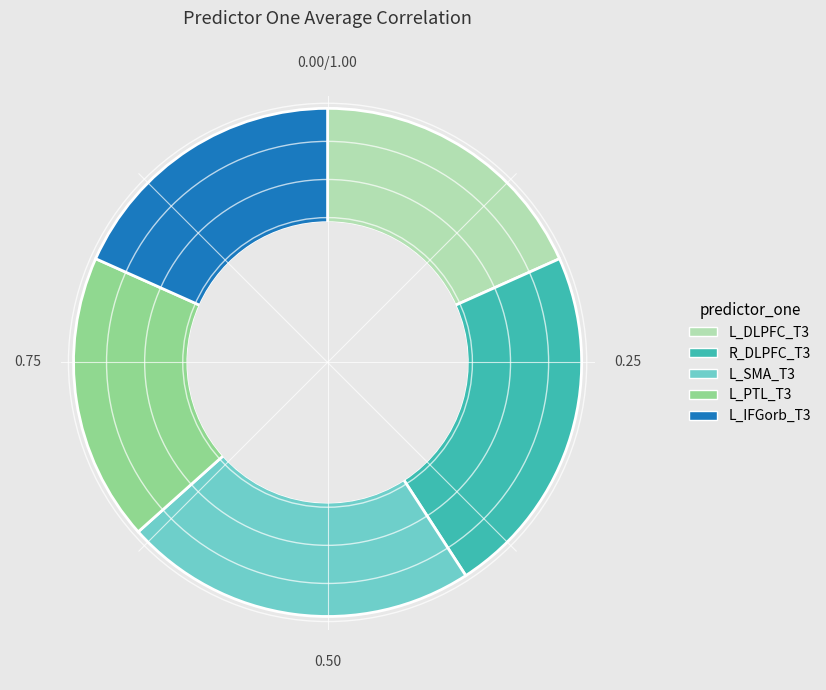

Is the sum of L_SMA_T3 and L_DLPFC_T3 greater than half?

No